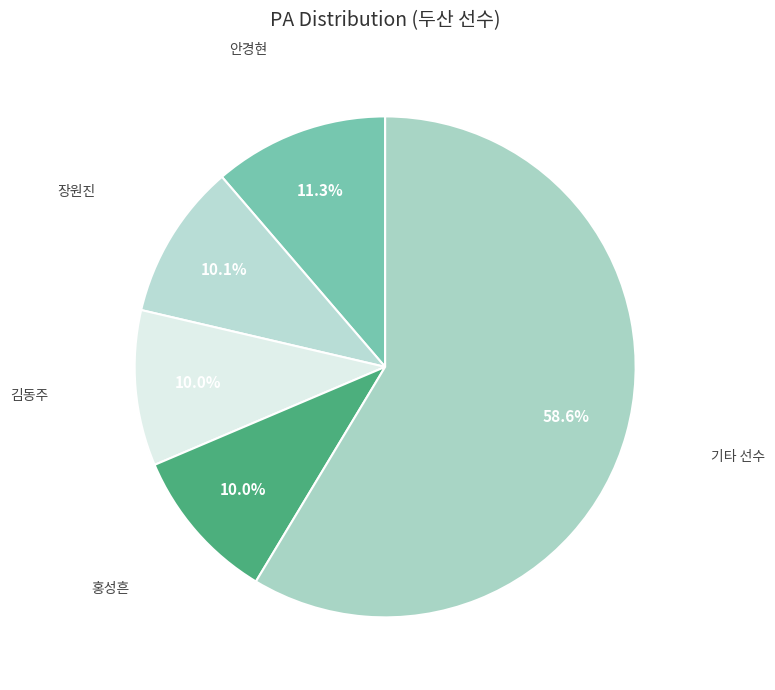

Is there any slice that represents more than half of the pie?

Yes